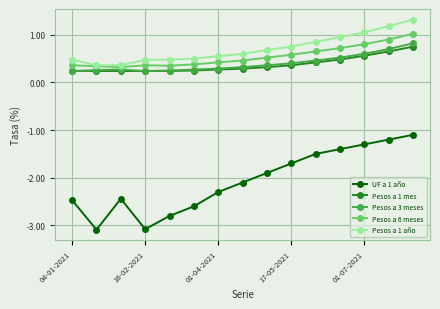

What is the maximum value shown in the chart?

1.3